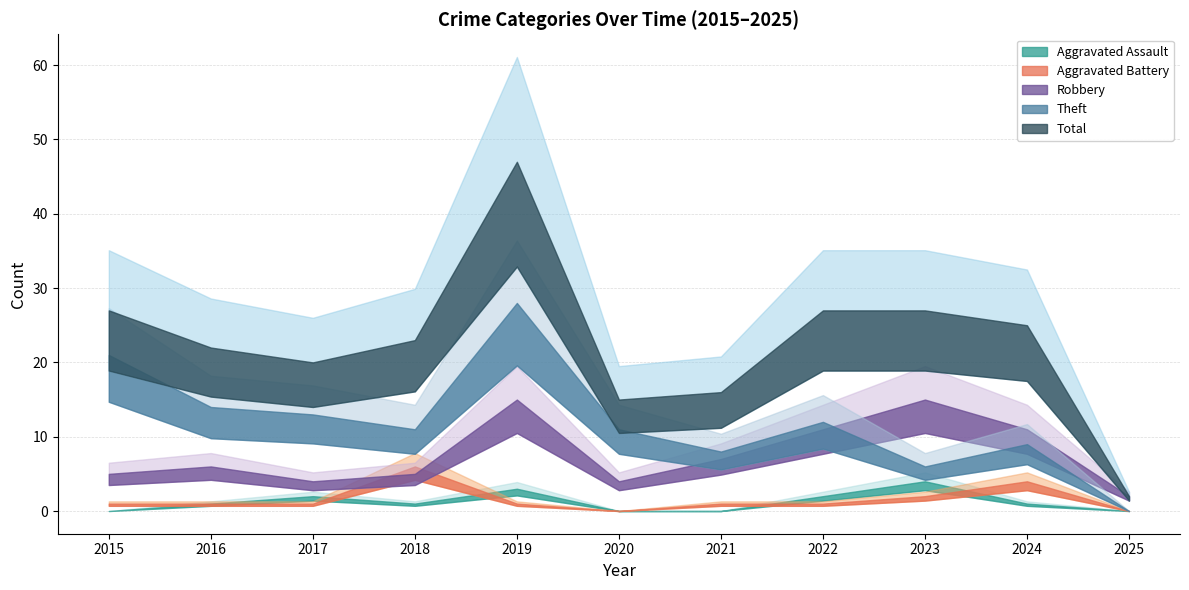

At how many categories does at least one series exceed 8?

10